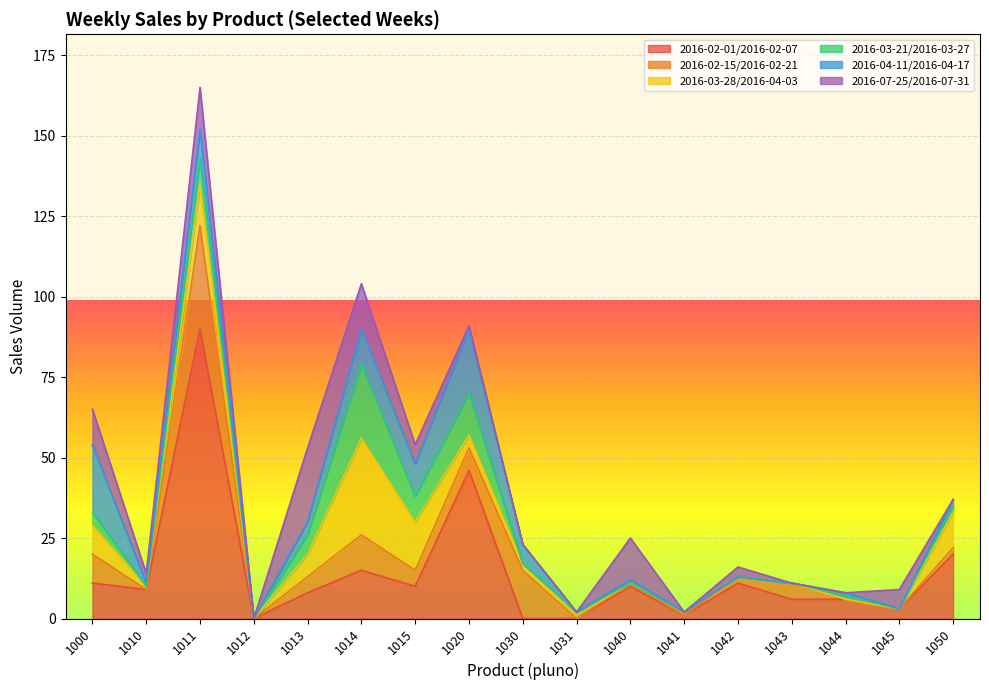

Which series has the widest spread of values?

2016-02-01/2016-02-07